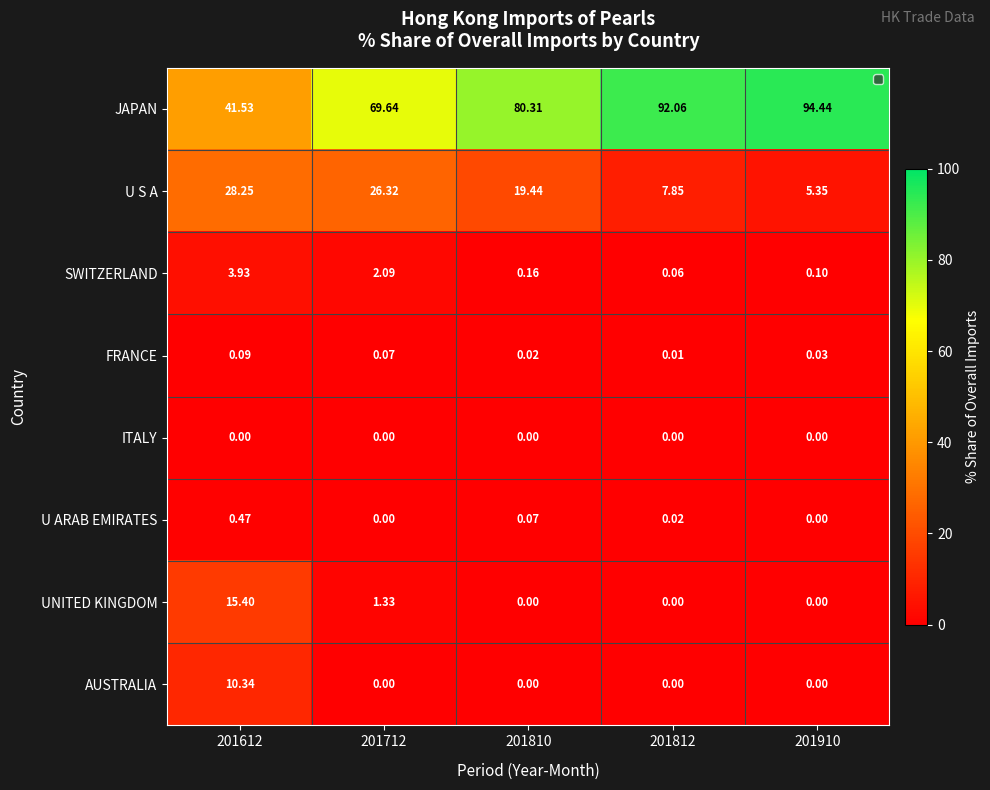

Rank the series by their maximum value, from lowest to highest.

ITALY, FRANCE, U ARAB EMIRATES, SWITZERLAND, AUSTRALIA, UNITED KINGDOM, U S A, JAPAN